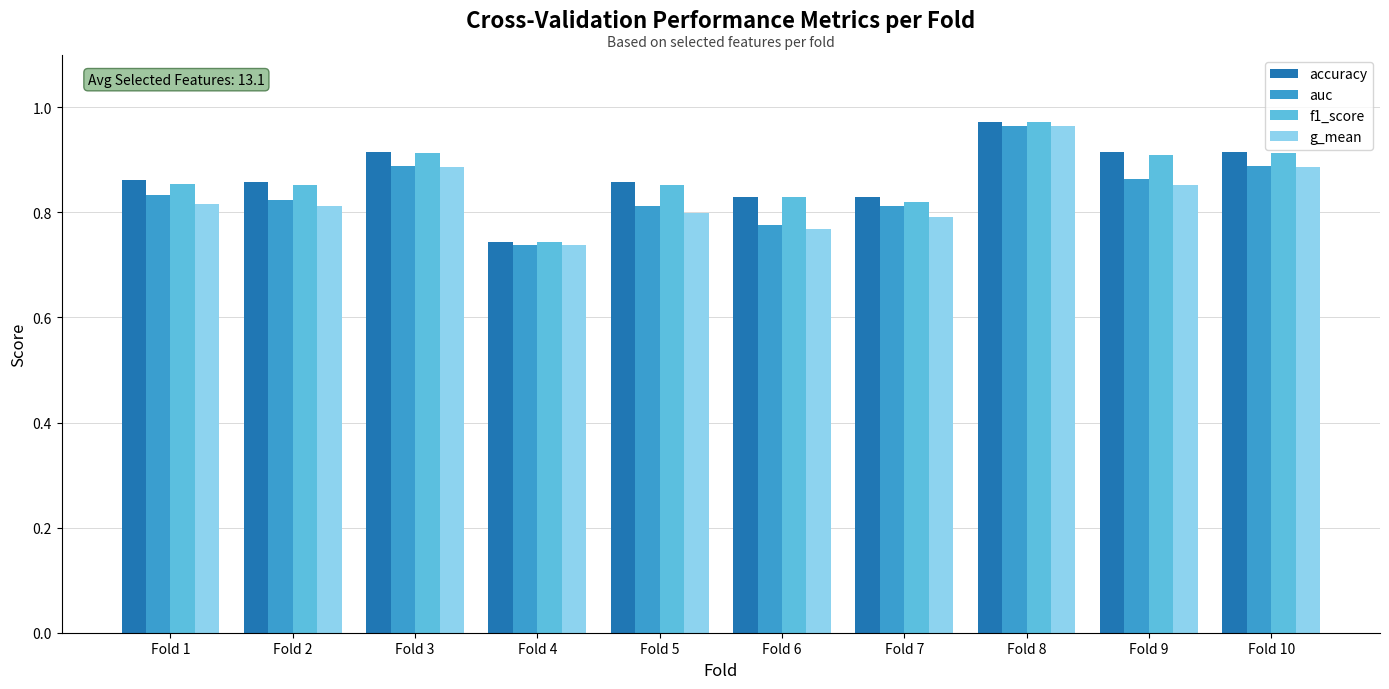

The value of accuracy at Fold 5 is 0.9. True or false?

True